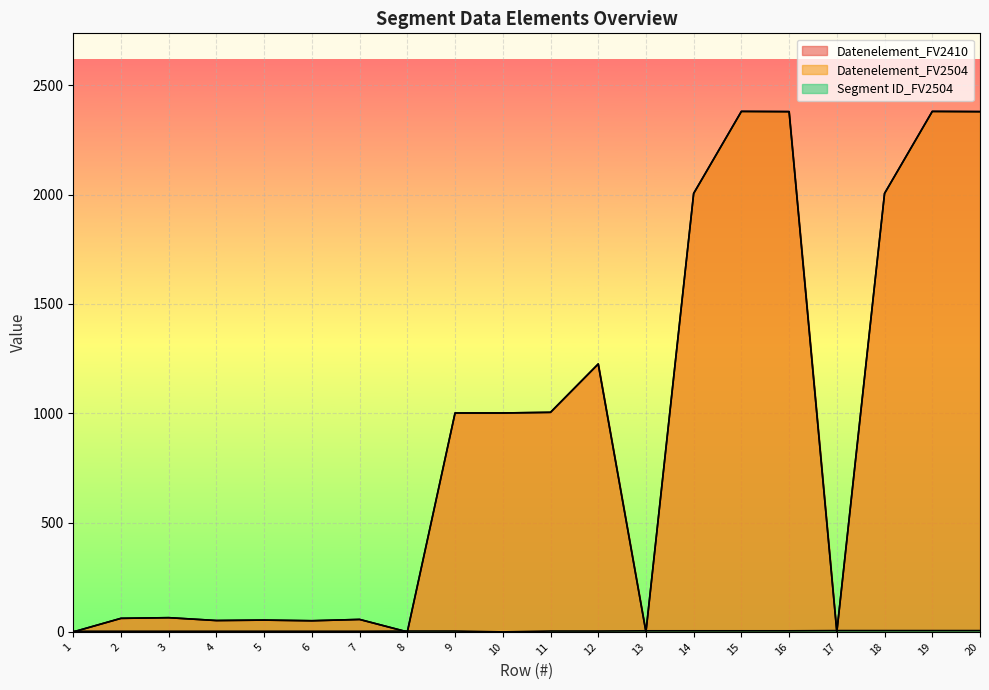

What is the approximate value of Datenelement_FV2410 at 16, to the nearest 10?

2380